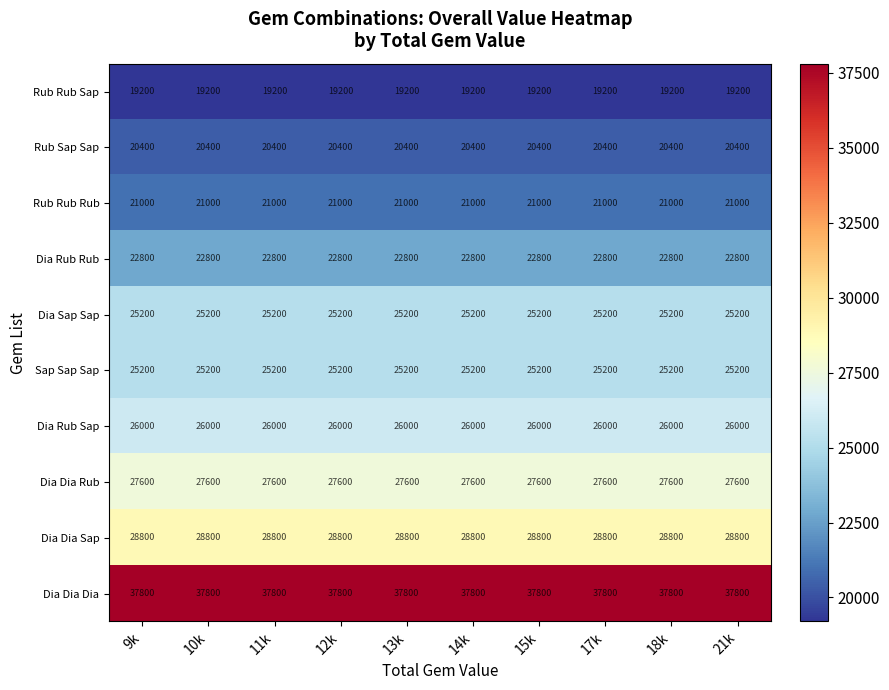

At how many categories does at least one series exceed 31115?

10